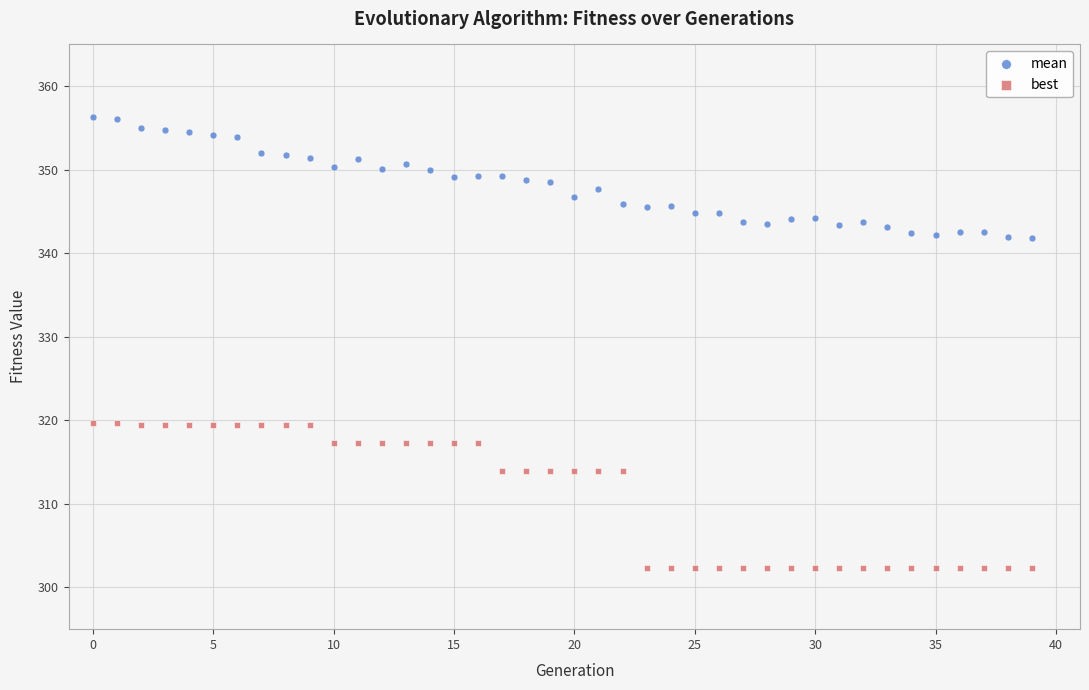

Across all data points, what is the range of Y values (max minus min)?

54.0